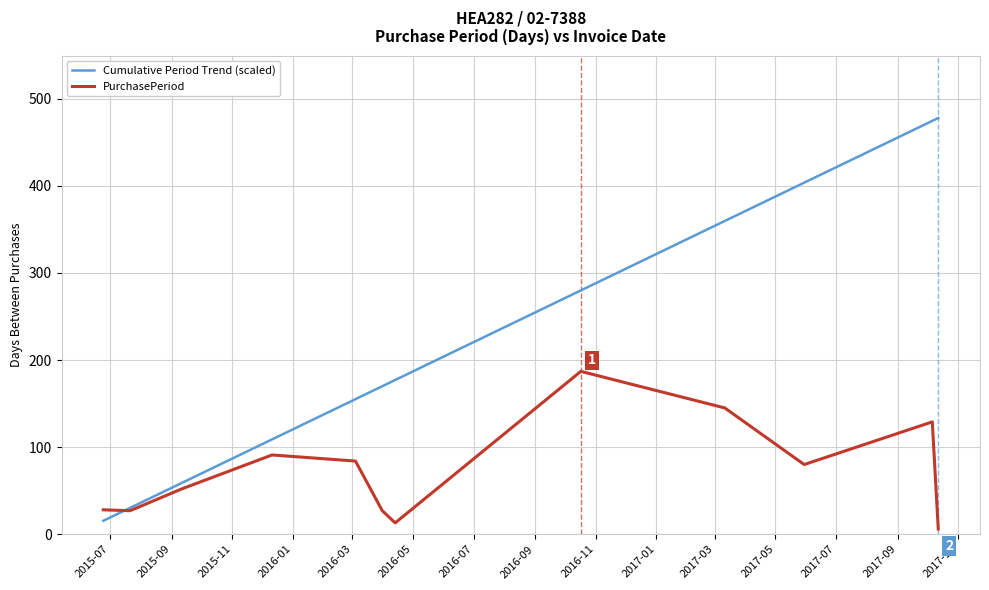

After their last crossing, which series has the higher values: Cumulative Period Trend (scaled) or PurchasePeriod?

Cumulative Period Trend (scaled)